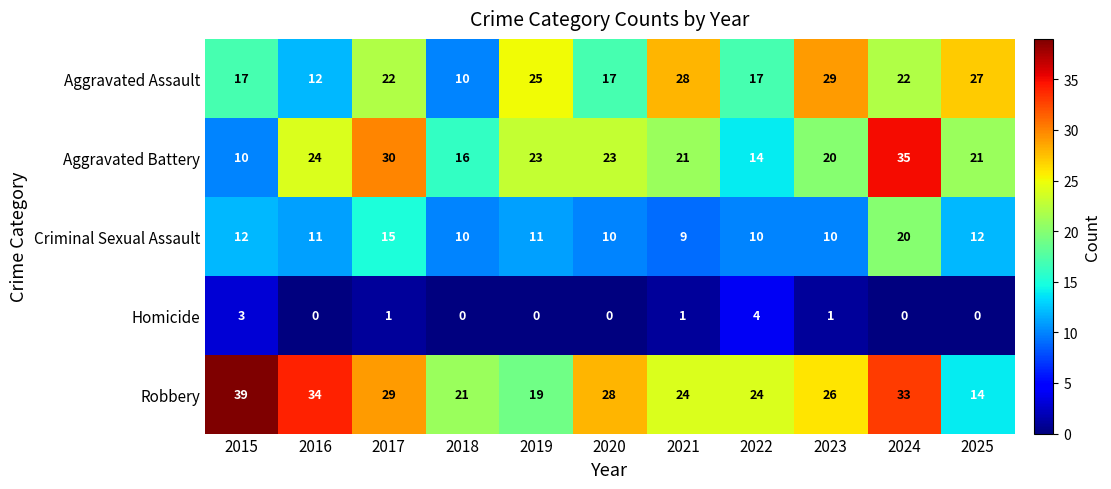

At 2023, list the series in order from largest to smallest.

Aggravated Assault, Robbery, Aggravated Battery, Criminal Sexual Assault, Homicide